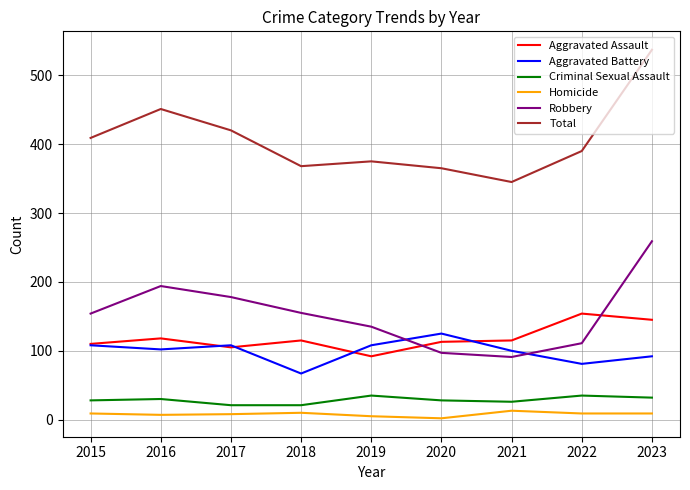

Which series has the largest total across all categories?

Total